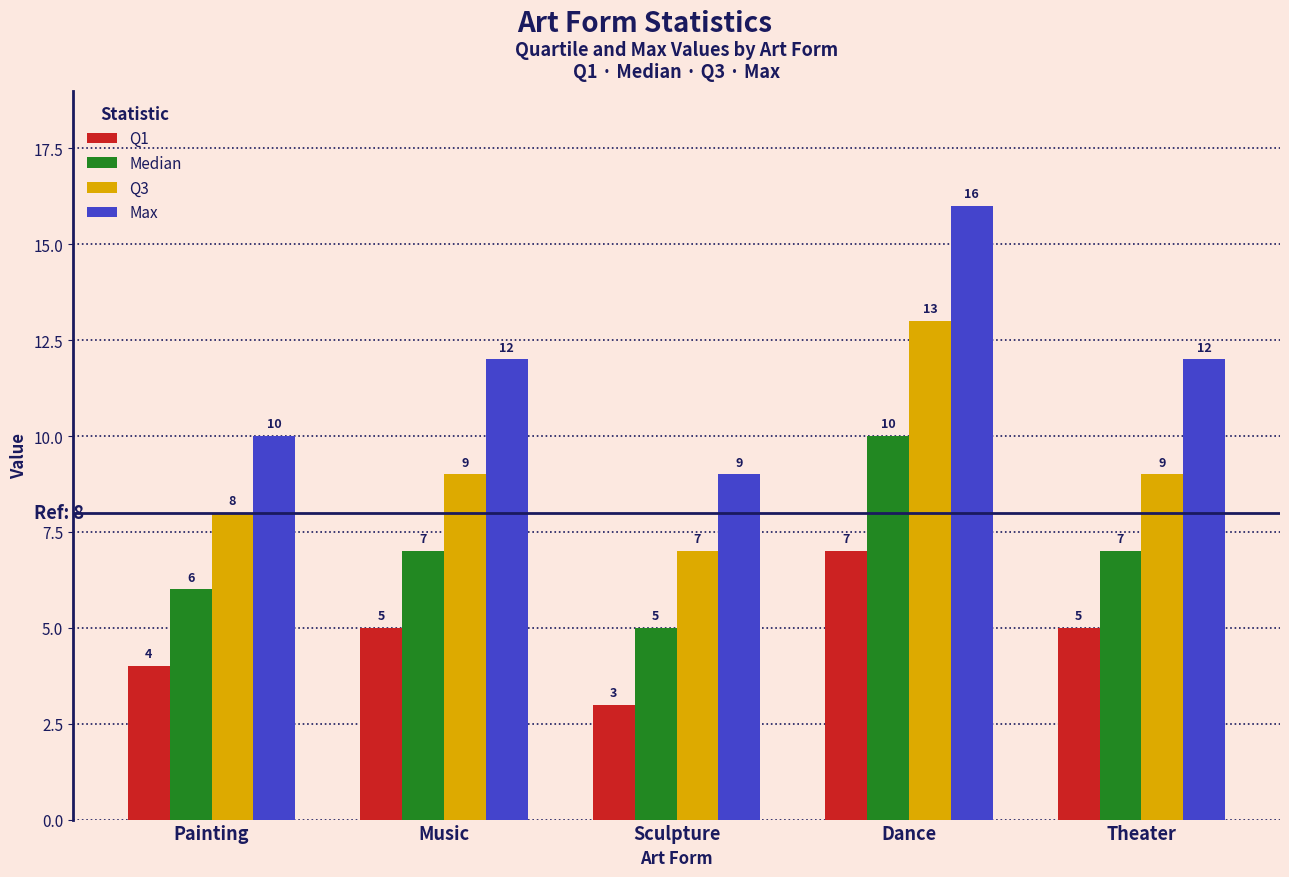

What is the smallest value displayed?

3